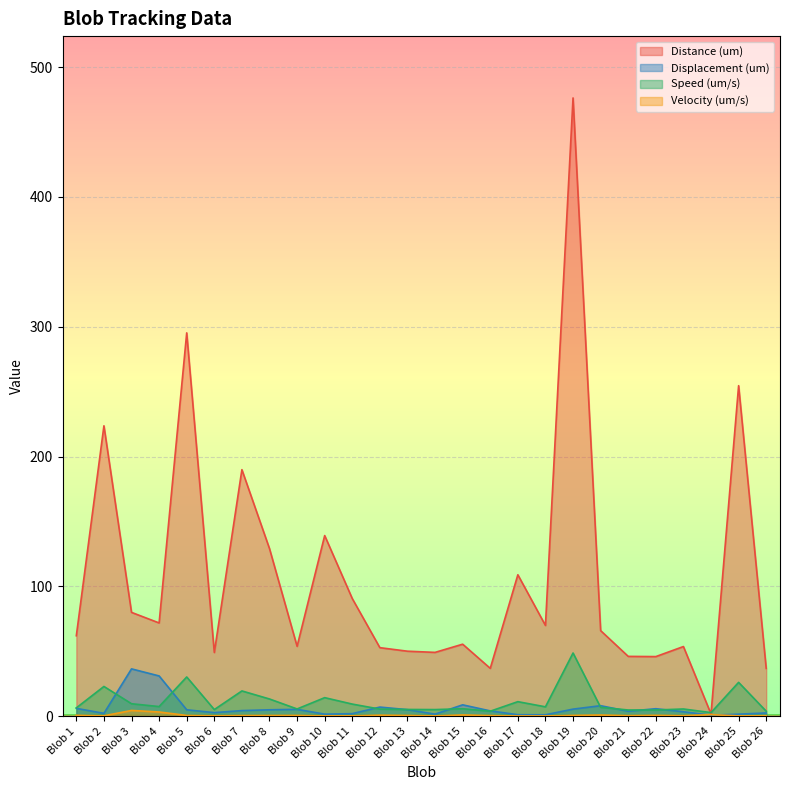

True or false: Distance (um) and Displacement (um) intersect in this chart.

False